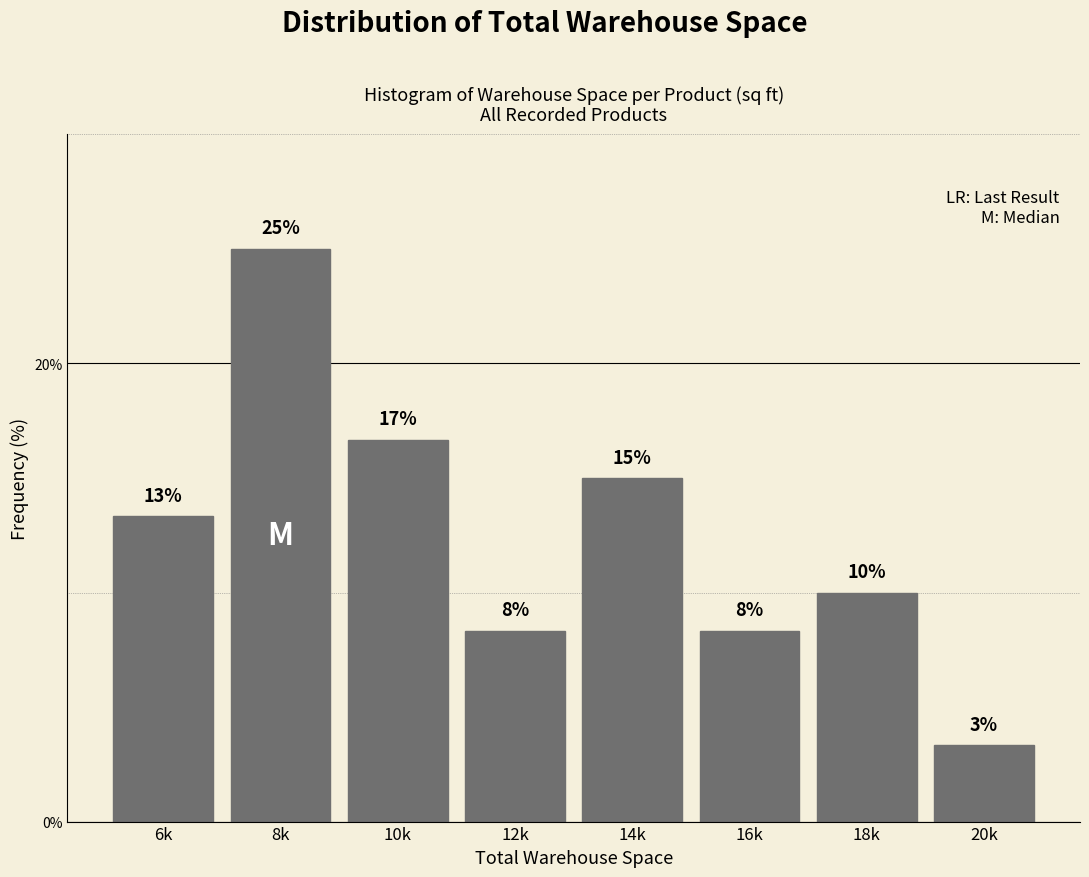

How many bars are there in total?

8